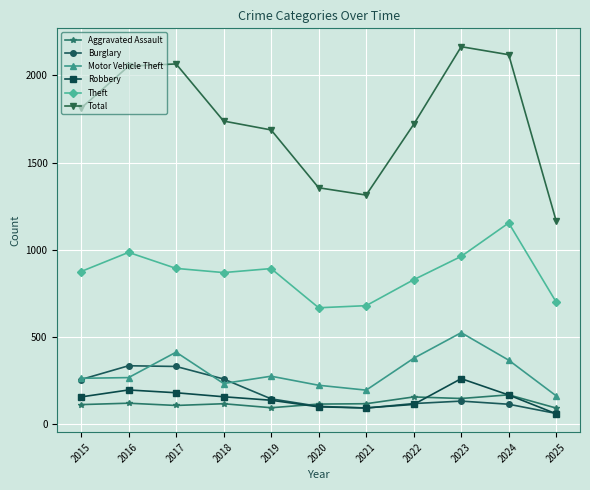

True or false: Total and Motor Vehicle Theft intersect in this chart.

False